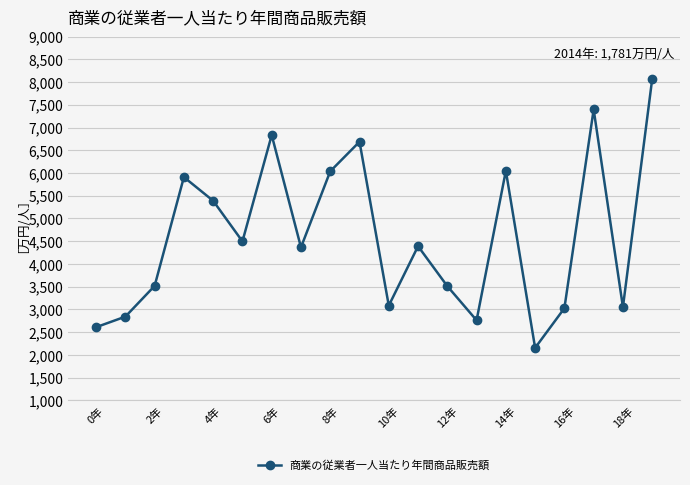

What is the sum of all values?

92190